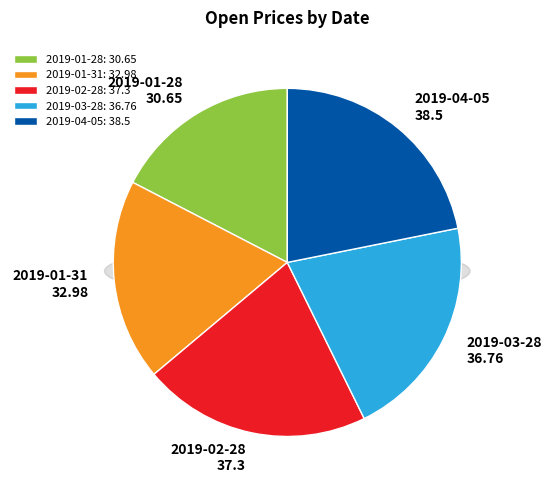

What is the smallest slice in the pie chart?

2019-01-28